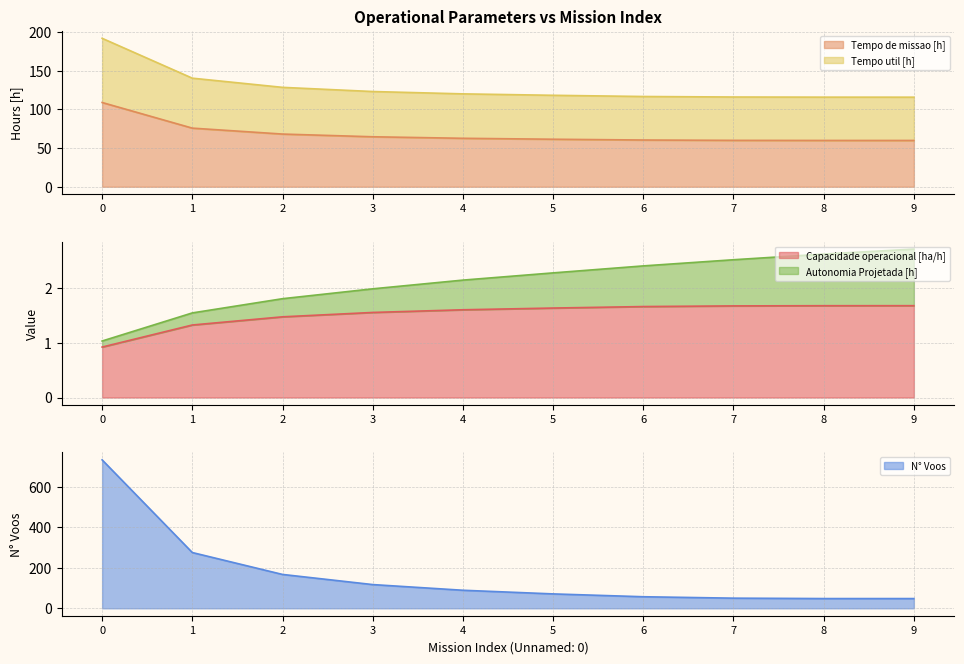

Which series has the widest spread of values?

N° Voos